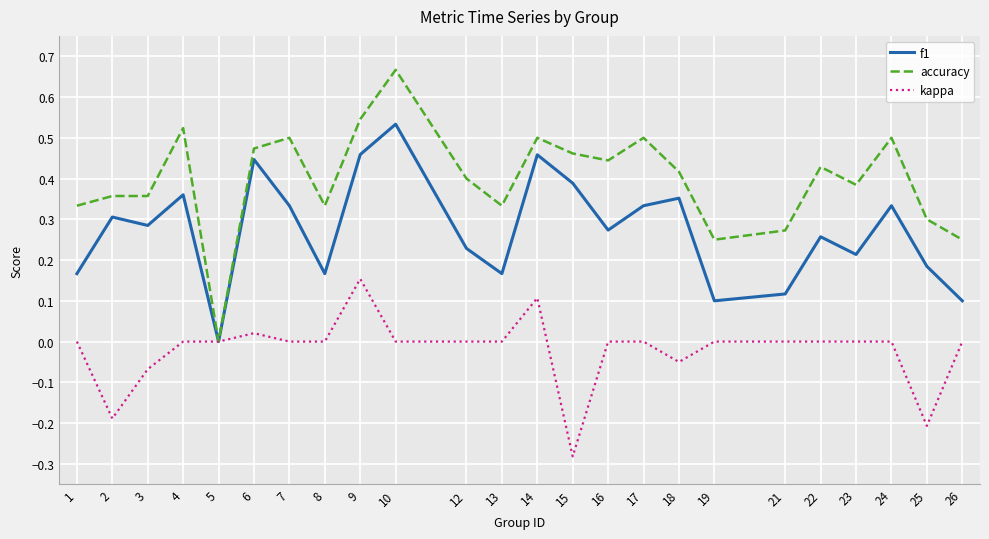

List the series in order of their peak value, highest first.

accuracy, f1, kappa